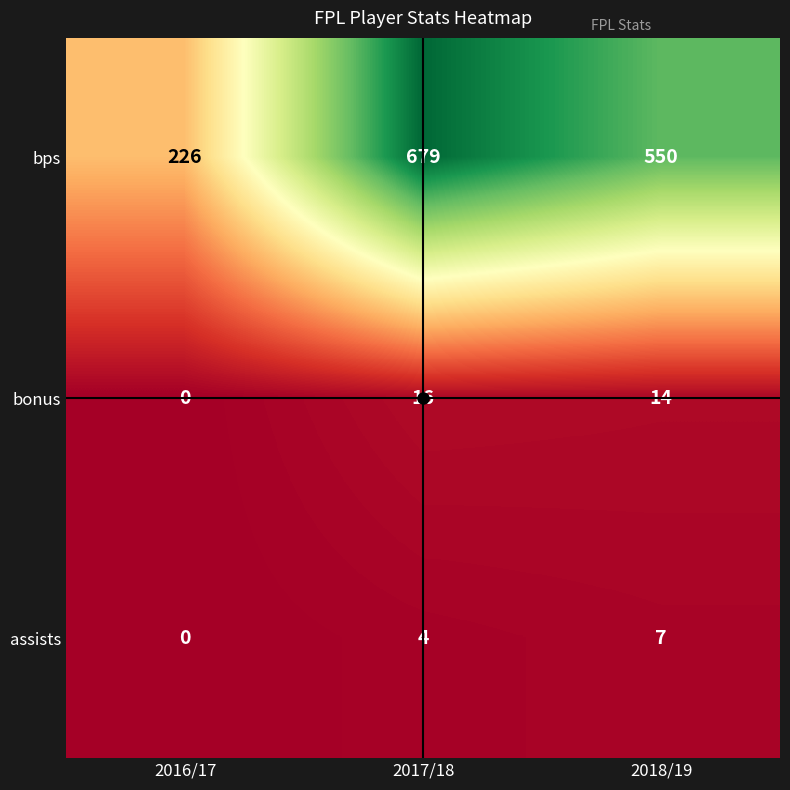

Is it true that bonus equals 23 at 2018/19?

False